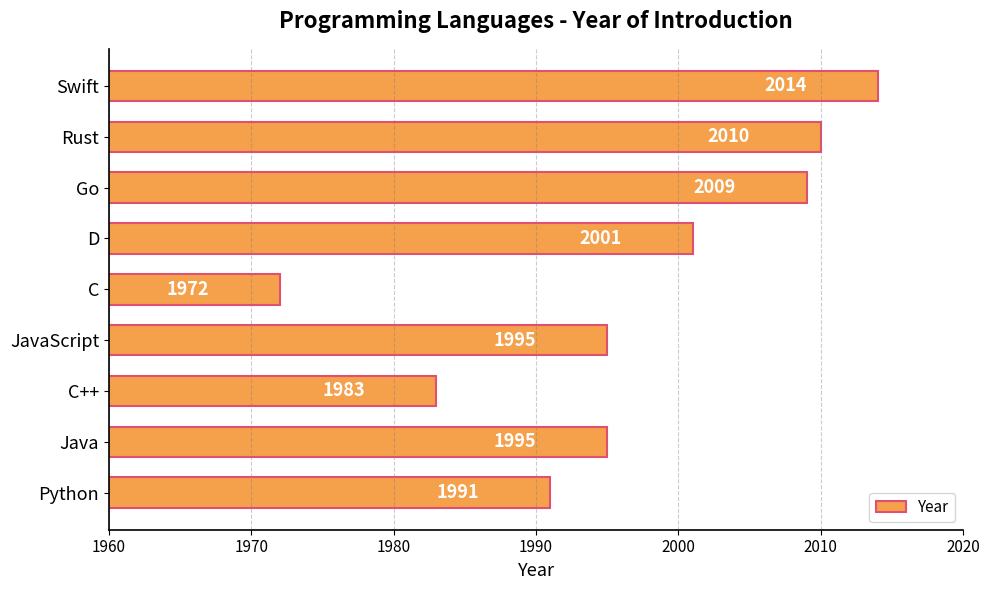

The chart shows a value of 2631 at Swift. True or false?

False